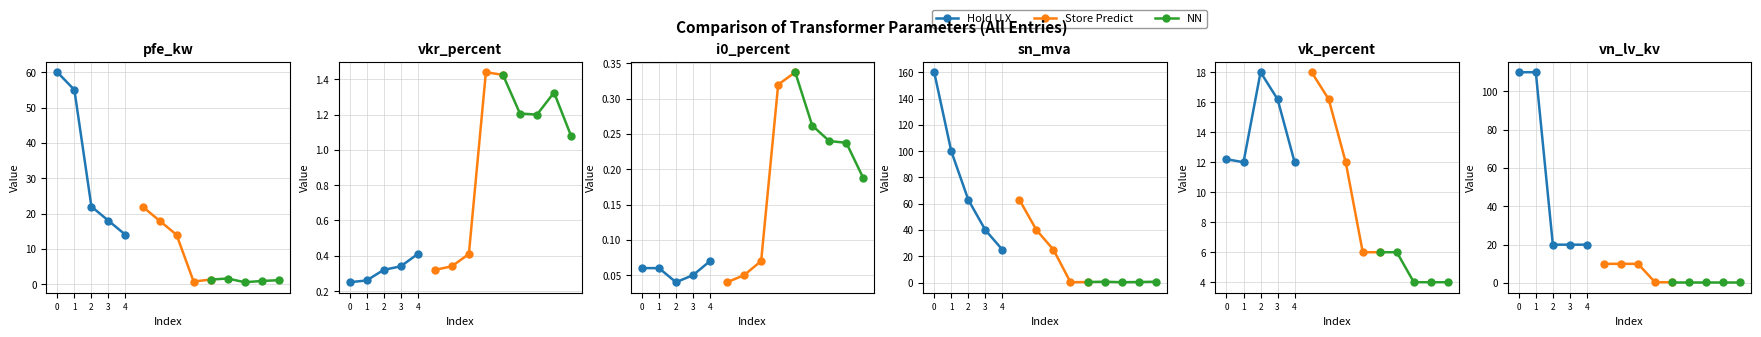

Which series has the largest range (max minus min)?

Hold U X